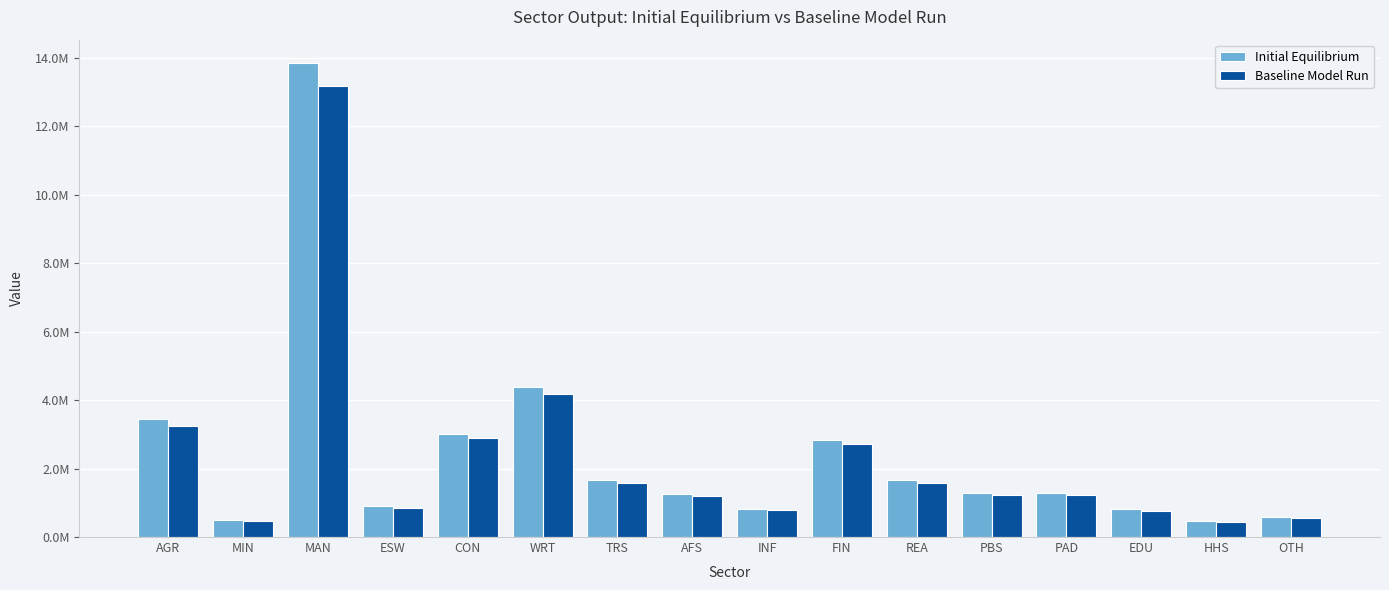

Are the bars horizontal?

No